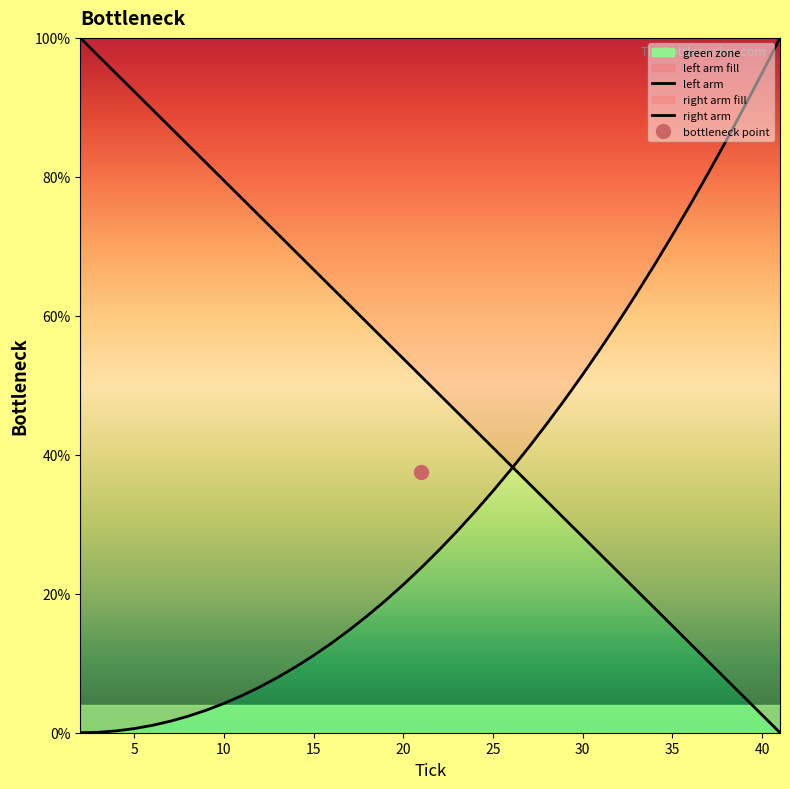

How many values in the right arm series exceed 0?

39